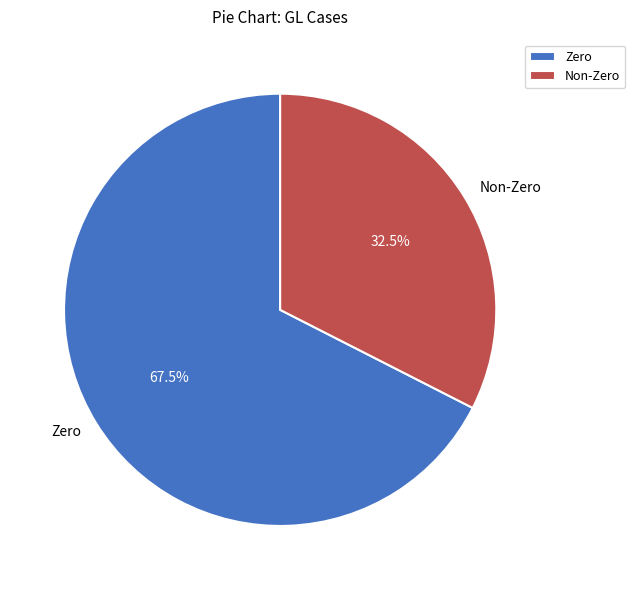

To the nearest percent, what is the average slice percentage?

50%